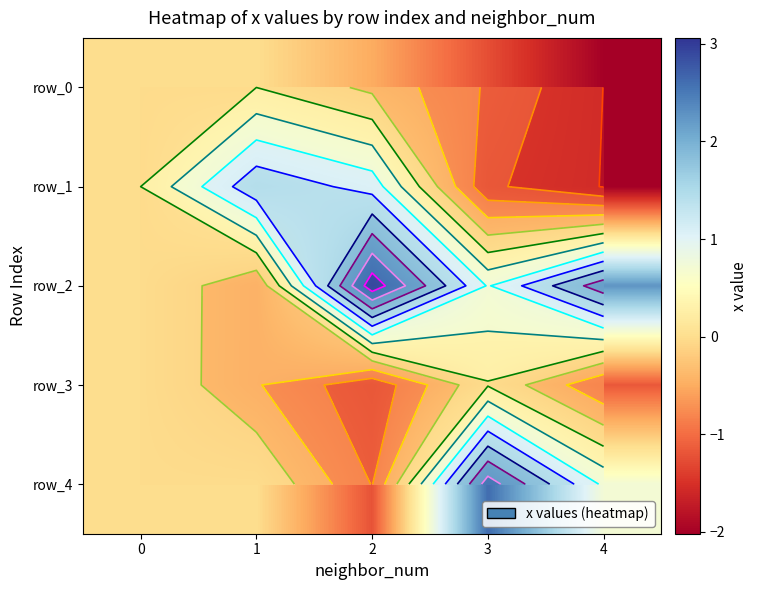

At how many categories does at least one series exceed 1?

4